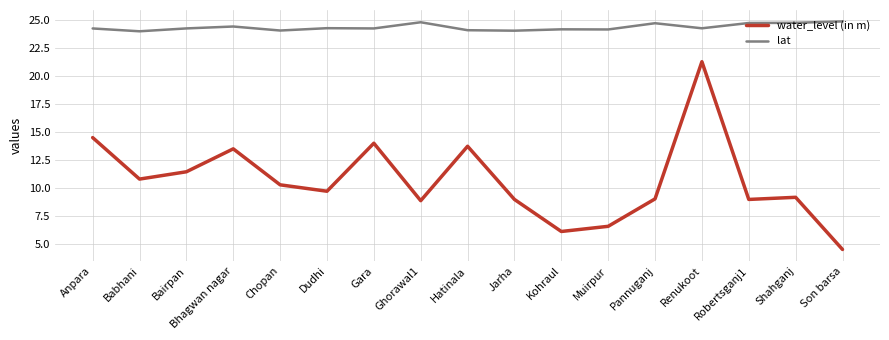

At Renukoot, list the series in order from smallest to largest.

water_level (in m), lat